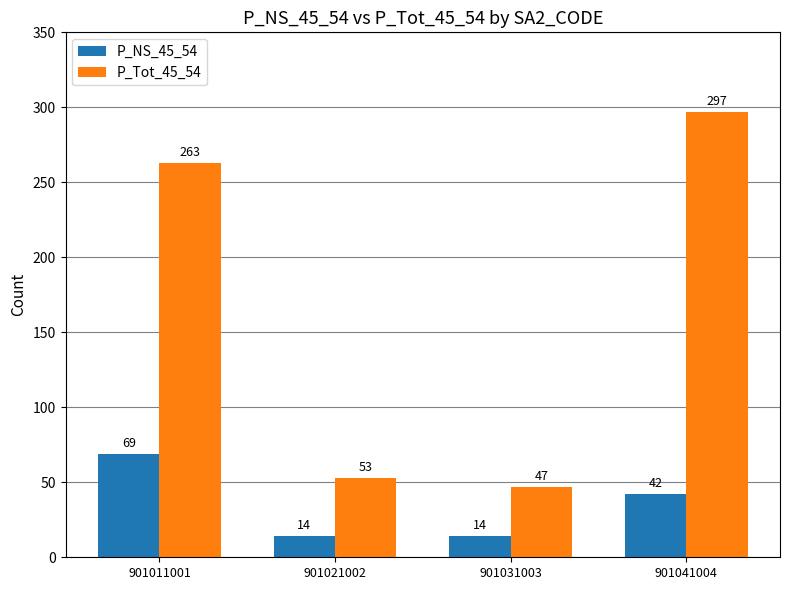

What is the average value of the P_Tot_45_54 series?

165